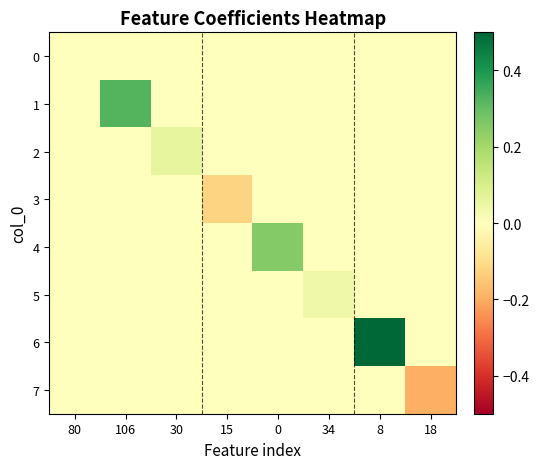

Between 30 and 0, which series saw the biggest shift?

4